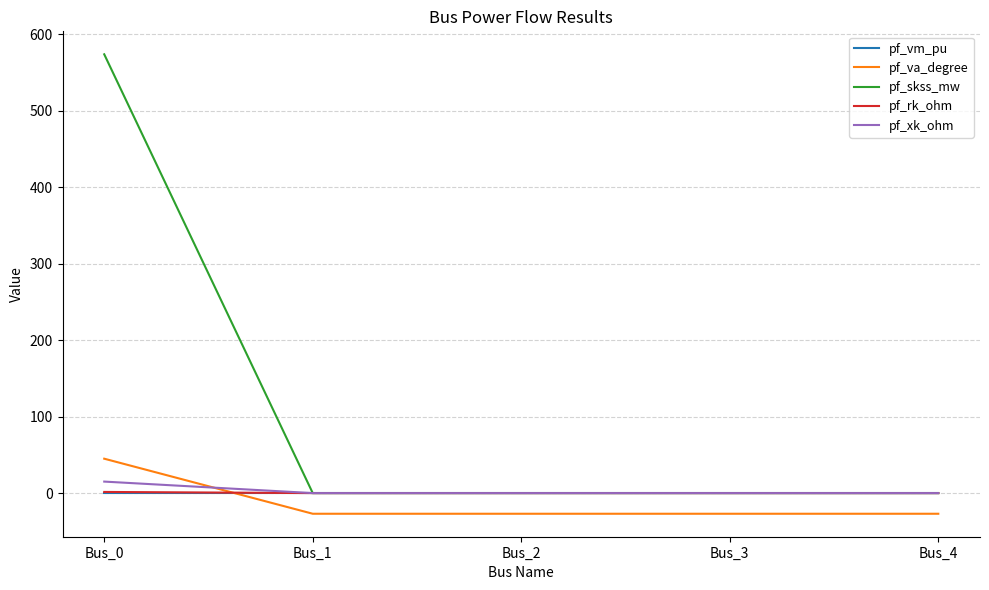

Where does the pf_va_degree series first go above -27?

Bus_0